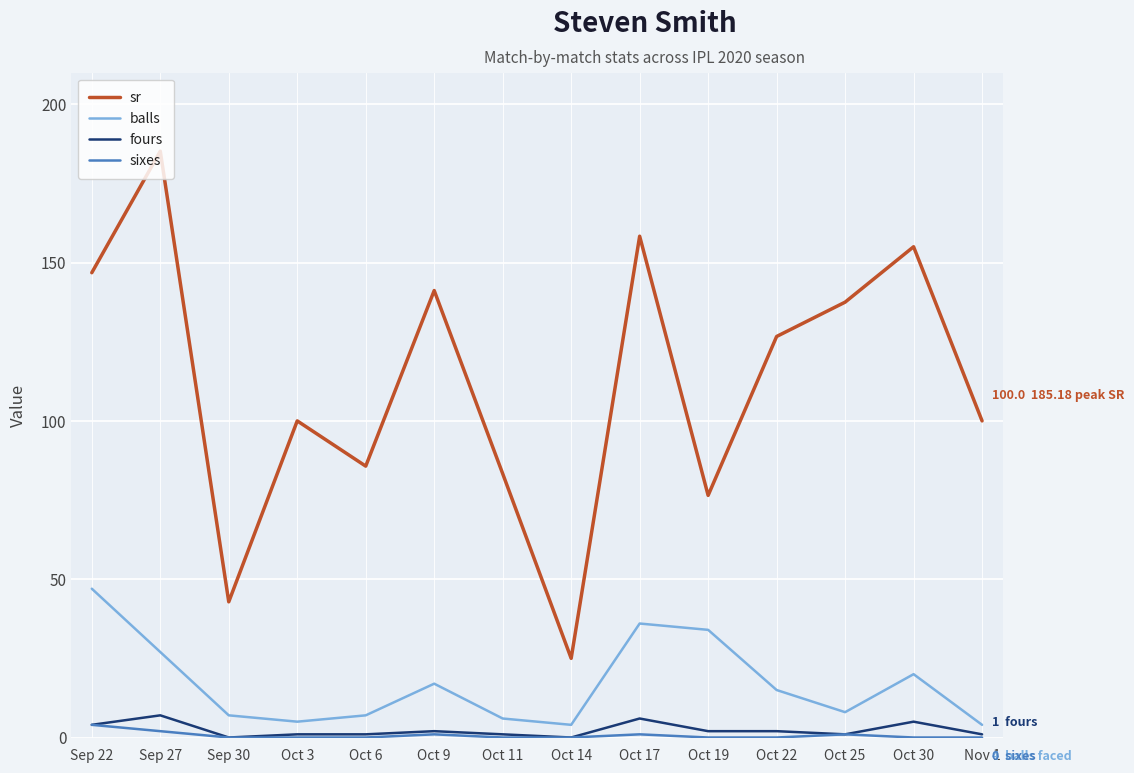

Where does the sr series first go above 126?

Sep 22